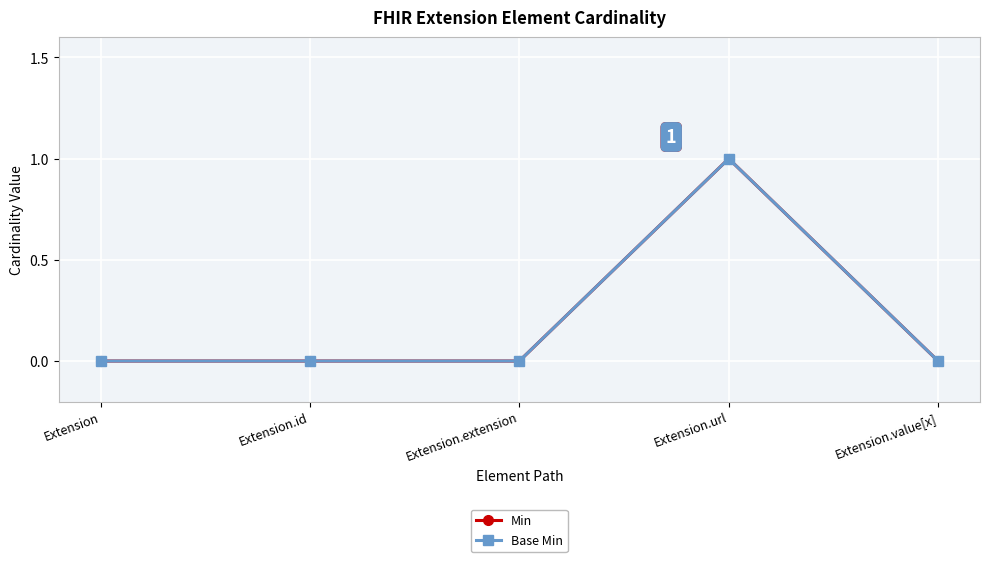

Is it true that Min equals 0 at Extension?

True